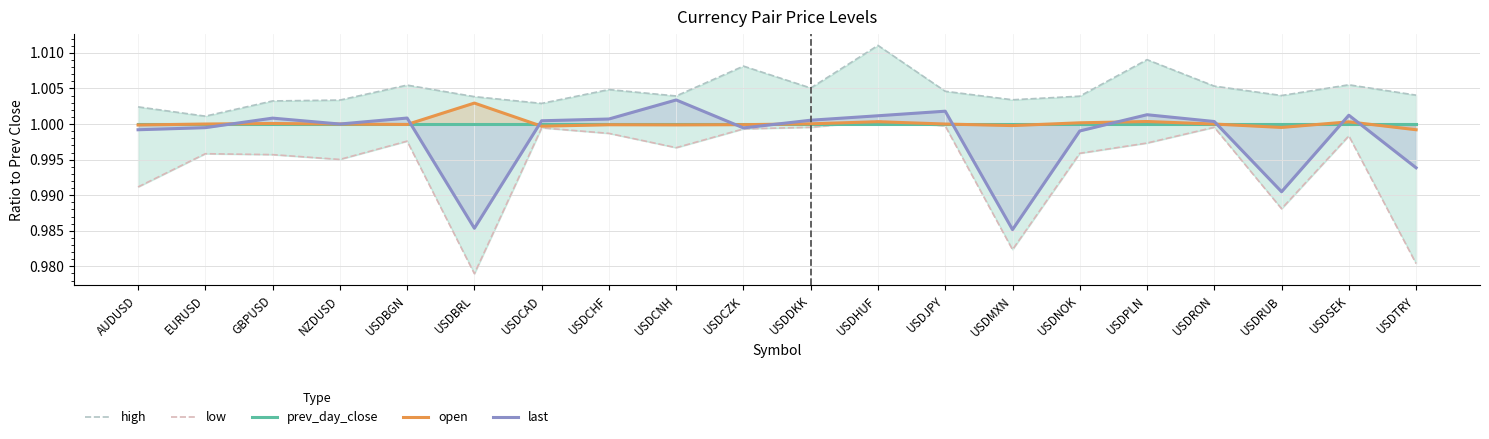

True or false: last has more than 0 points higher than both neighbors.

True